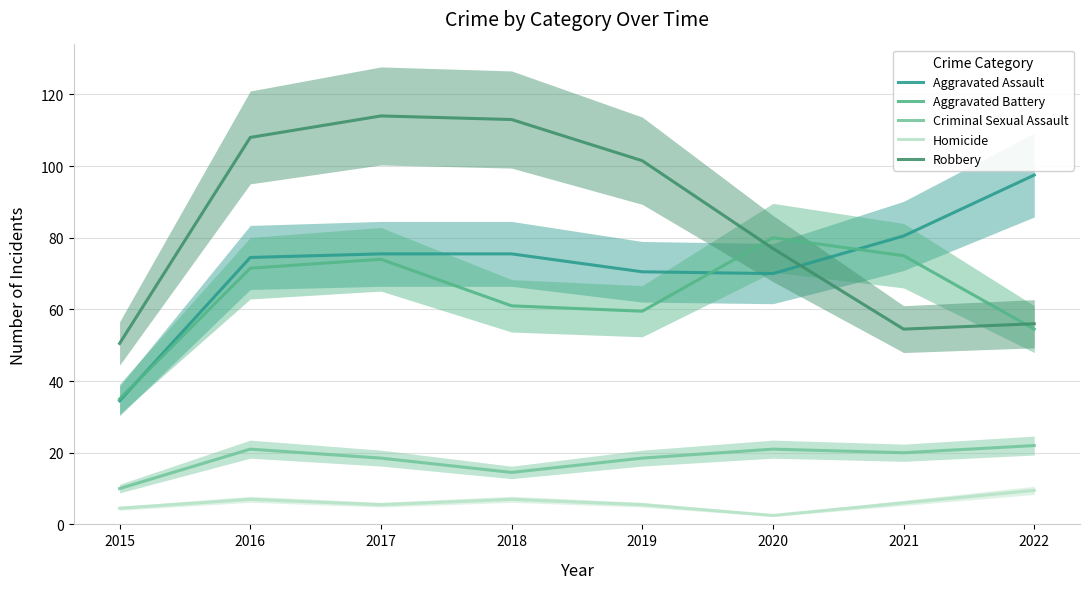

What is the minimum value shown in the chart?

2.5